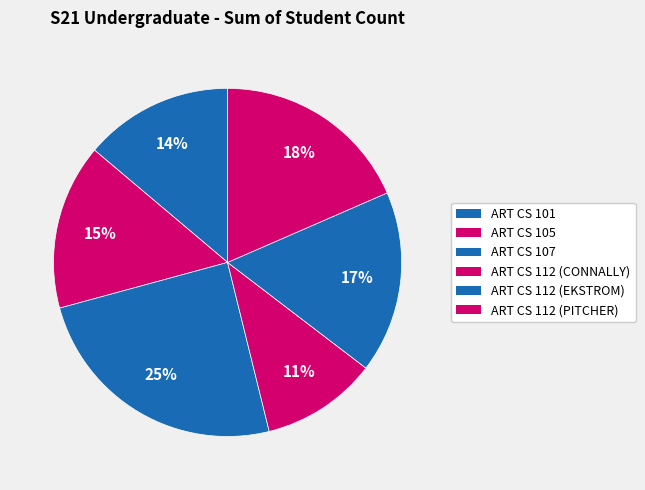

What percentage is NOT represented by ART CS 112 (PITCHER)?

81.5%